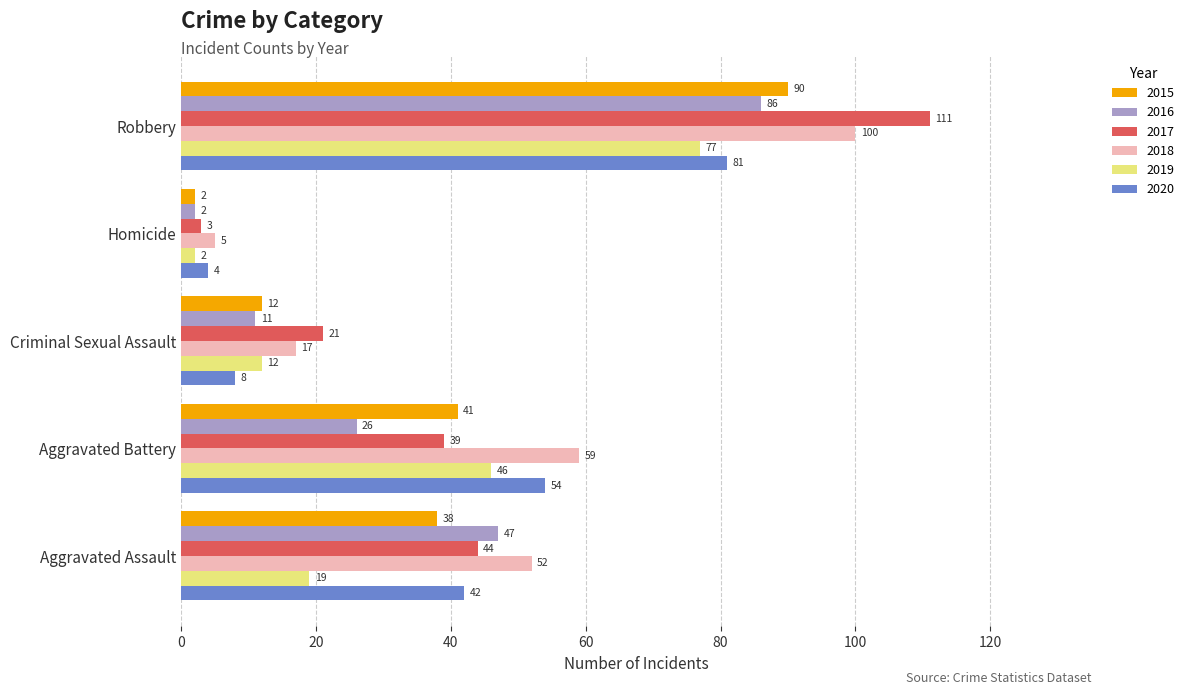

What are all the series names shown in the legend?

2015, 2016, 2017, 2018, 2019, 2020